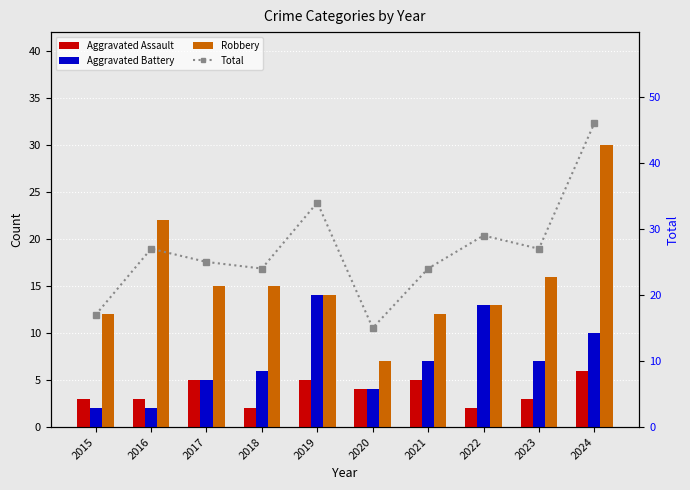

What is the average value of the Aggravated Assault series?

4